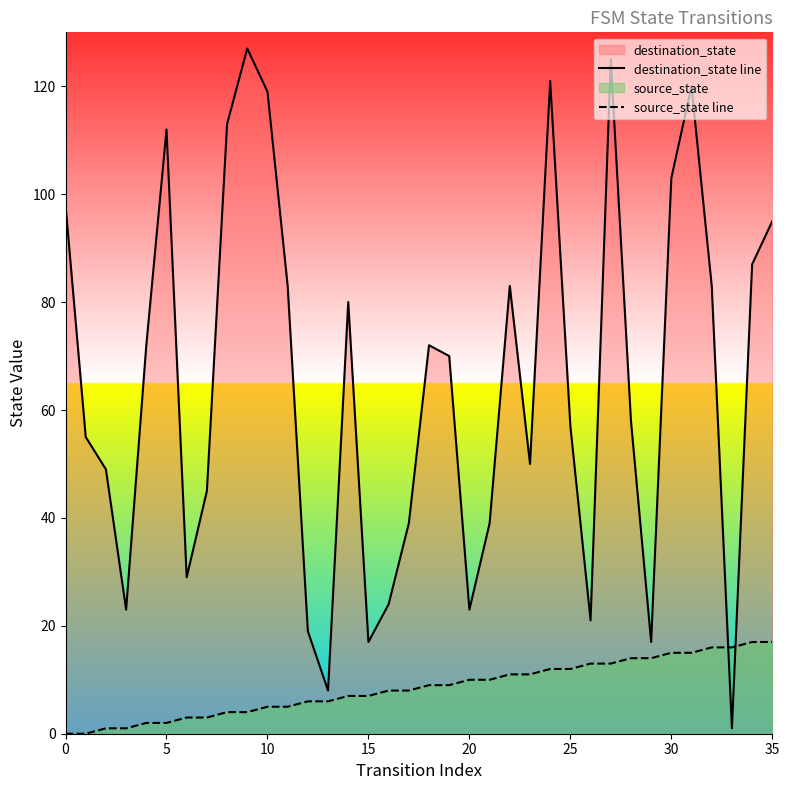

Between 34 and 23, which is larger?

34